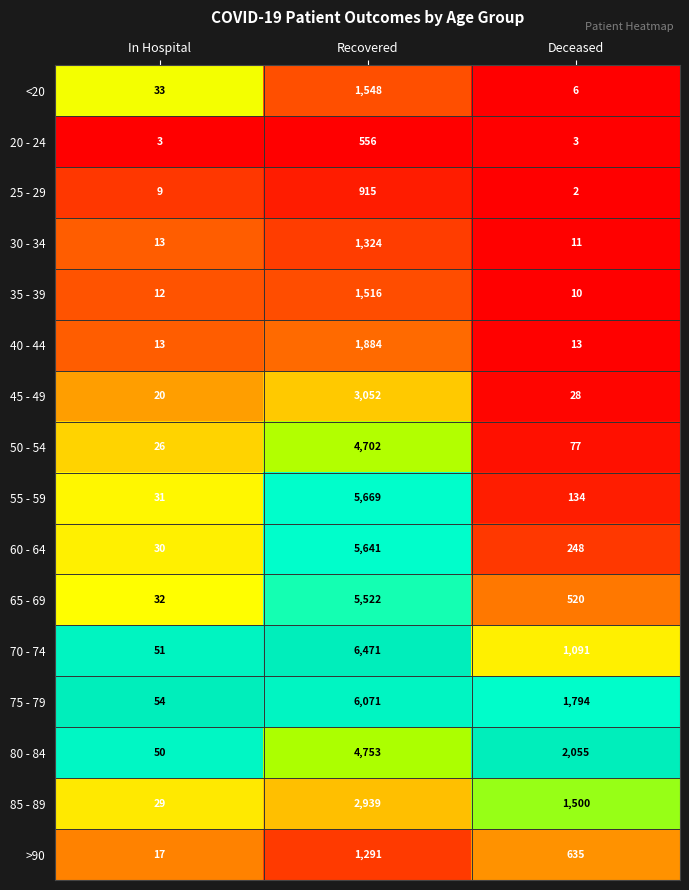

The value of 65 - 69 at Deceased is 253. True or false?

False